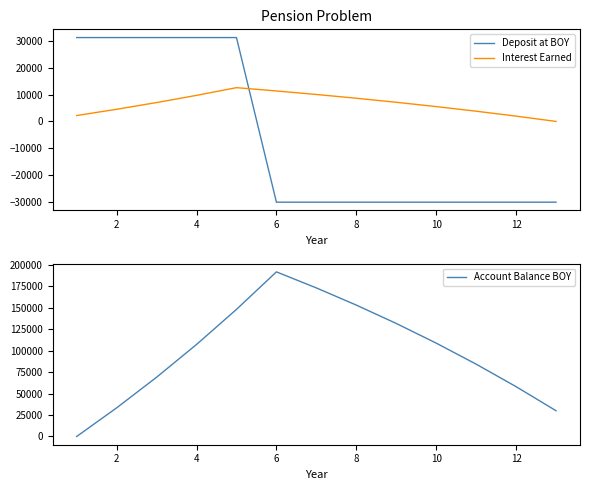

What is the minimum value for Deposit at BOY?

-30000.0